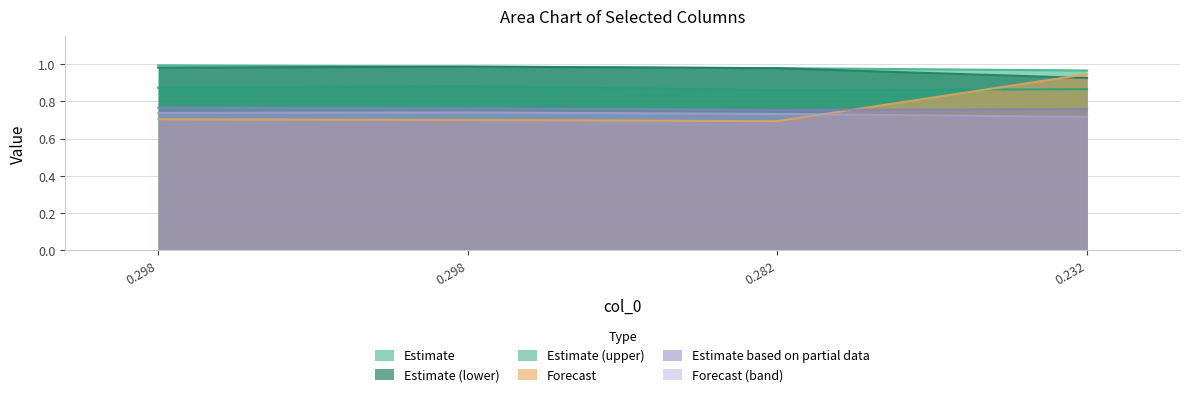

How many lines are shown in the chart?

6